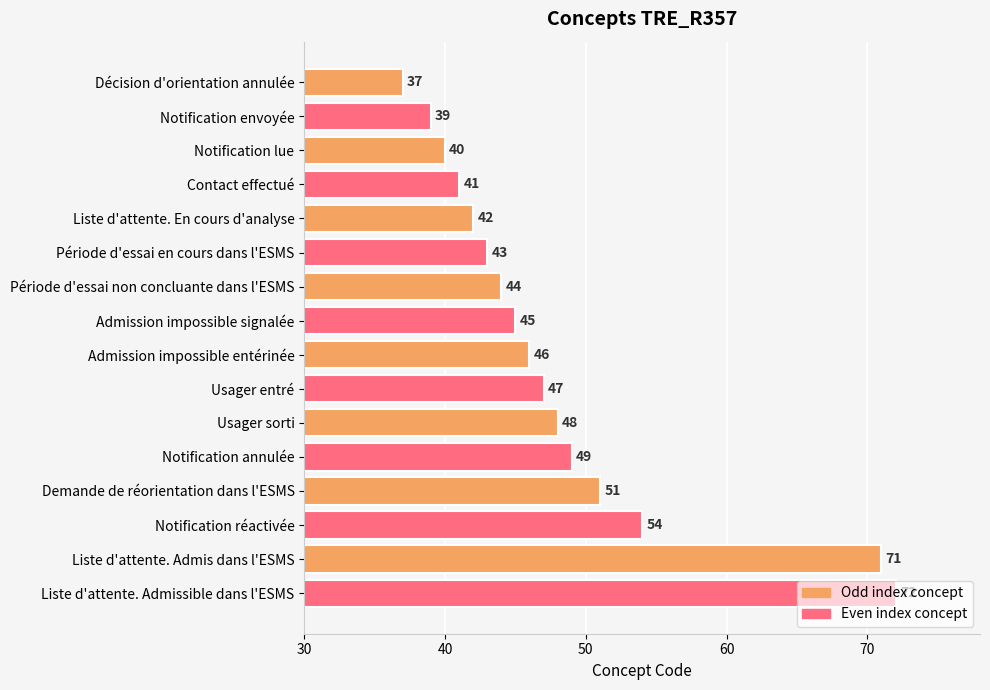

Where is the data nearest to the value 54?

Notification réactivée